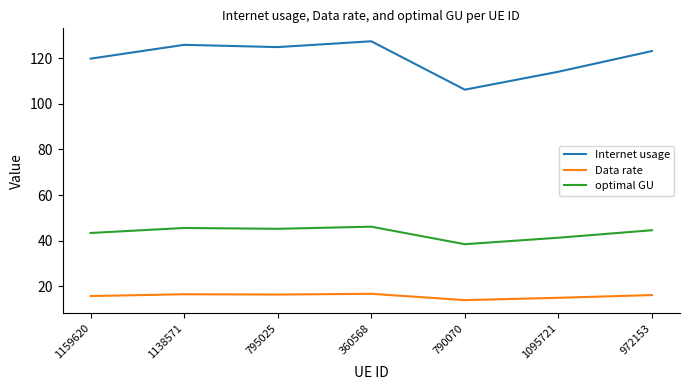

What position from the right is 1138571?

6